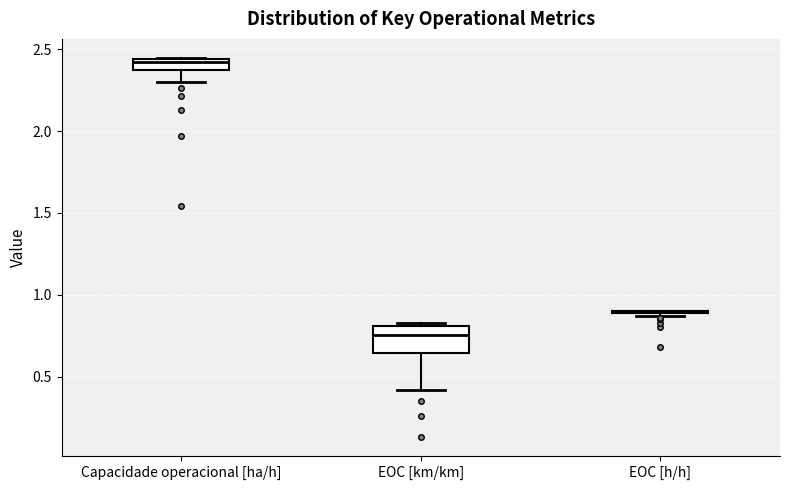

Comparing the boxes themselves (not the whiskers), which one is the tallest?

EOC [km/km]